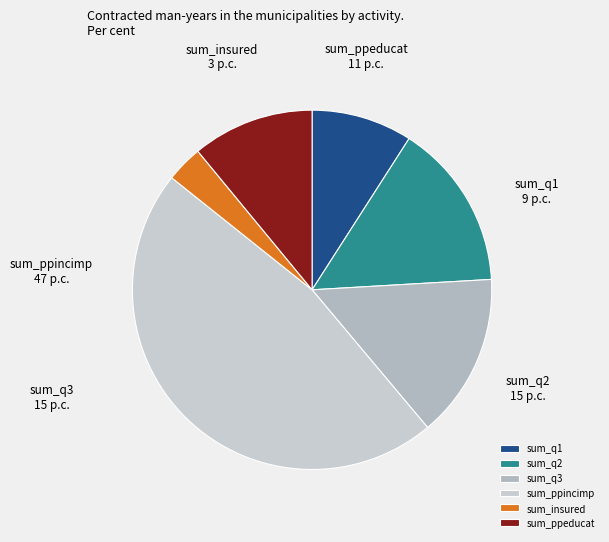

Which has a higher value, sum_q2 or sum_ppincimp?

sum_ppincimp